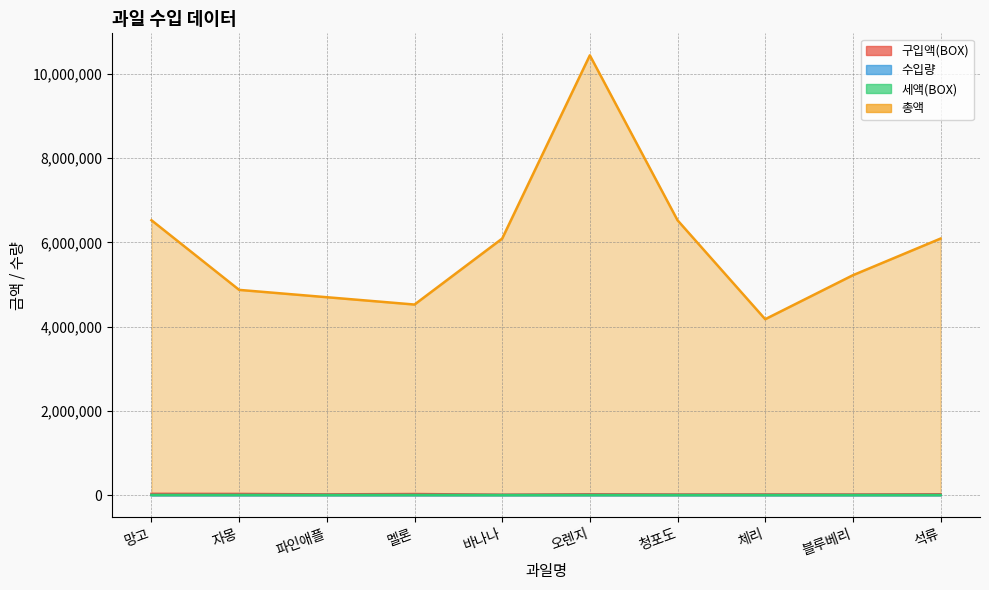

What is the label of the 4th point from the right?

청포도